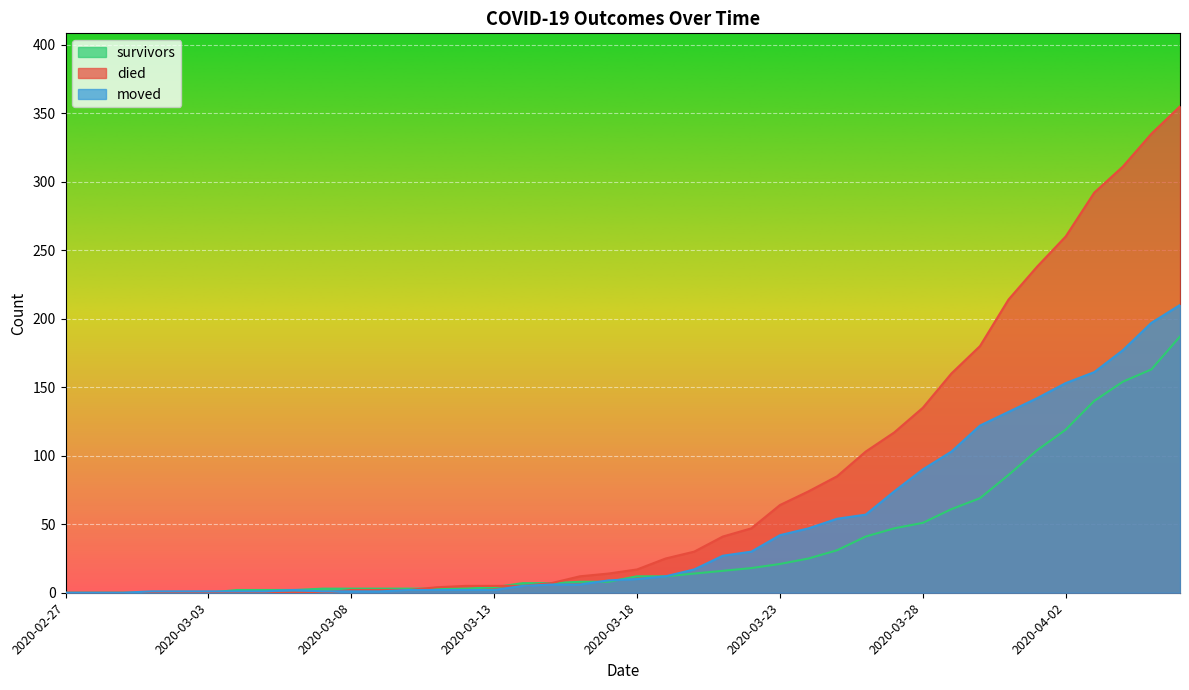

What are all the series names shown in the legend?

survivors, died, moved